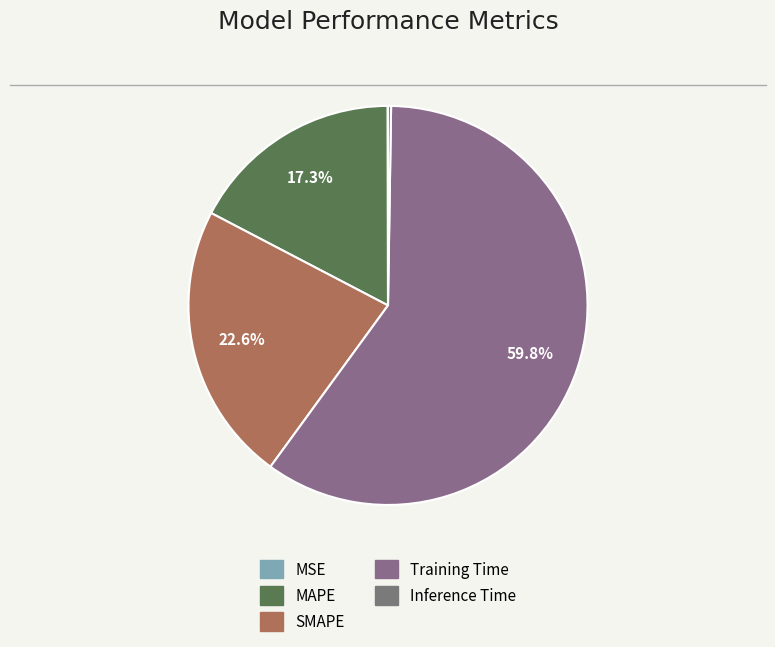

Rank the categories by value from highest to lowest.

Training Time, SMAPE, MAPE, Inference Time, MSE